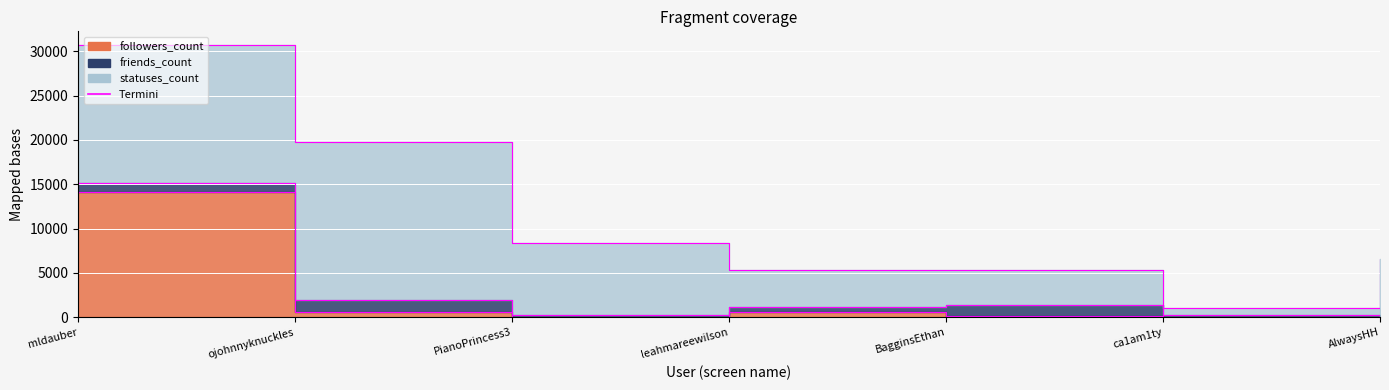

At how many categories does at least one series exceed 16476?

2